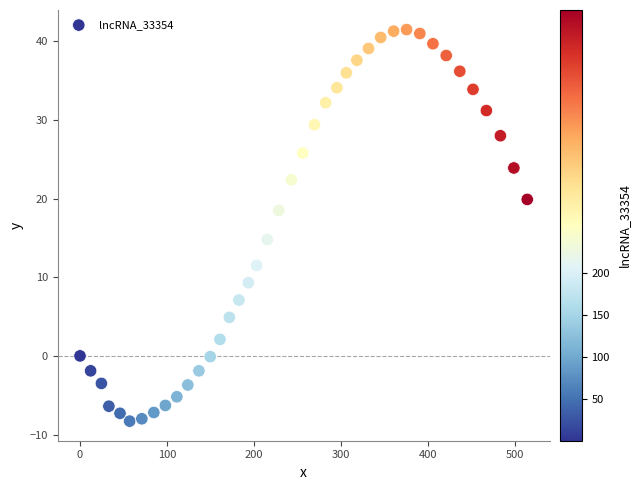

What is the range of Y values (max minus min)?

49.8